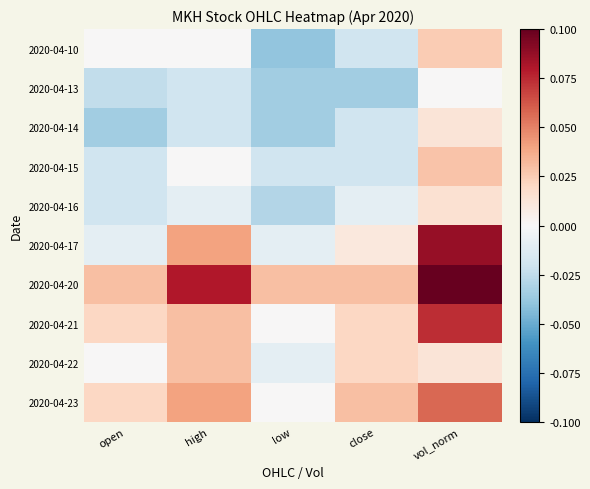

Which series has the largest total across all categories?

2020-04-20